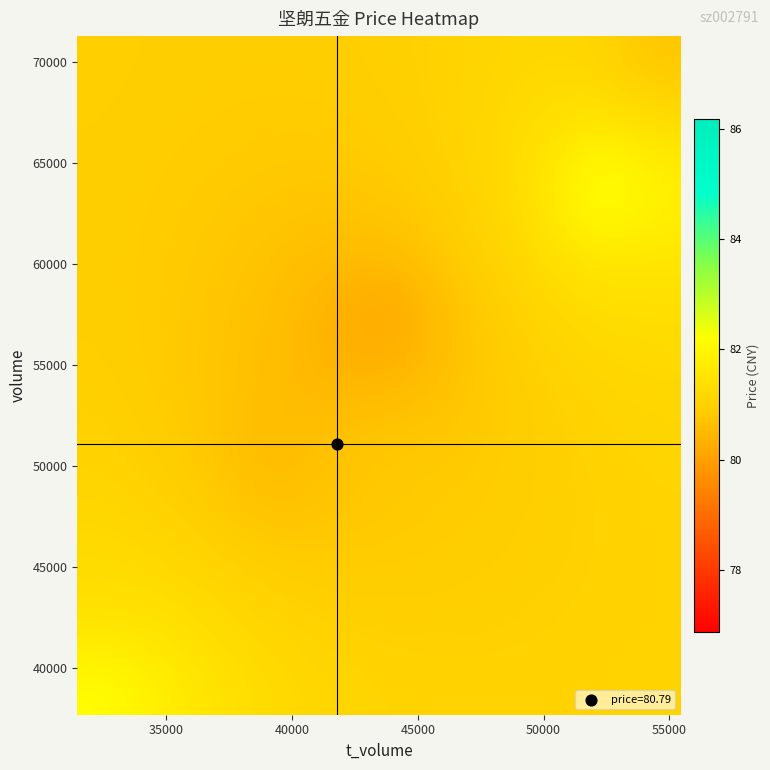

At how many categories does at least one series exceed 80?

11